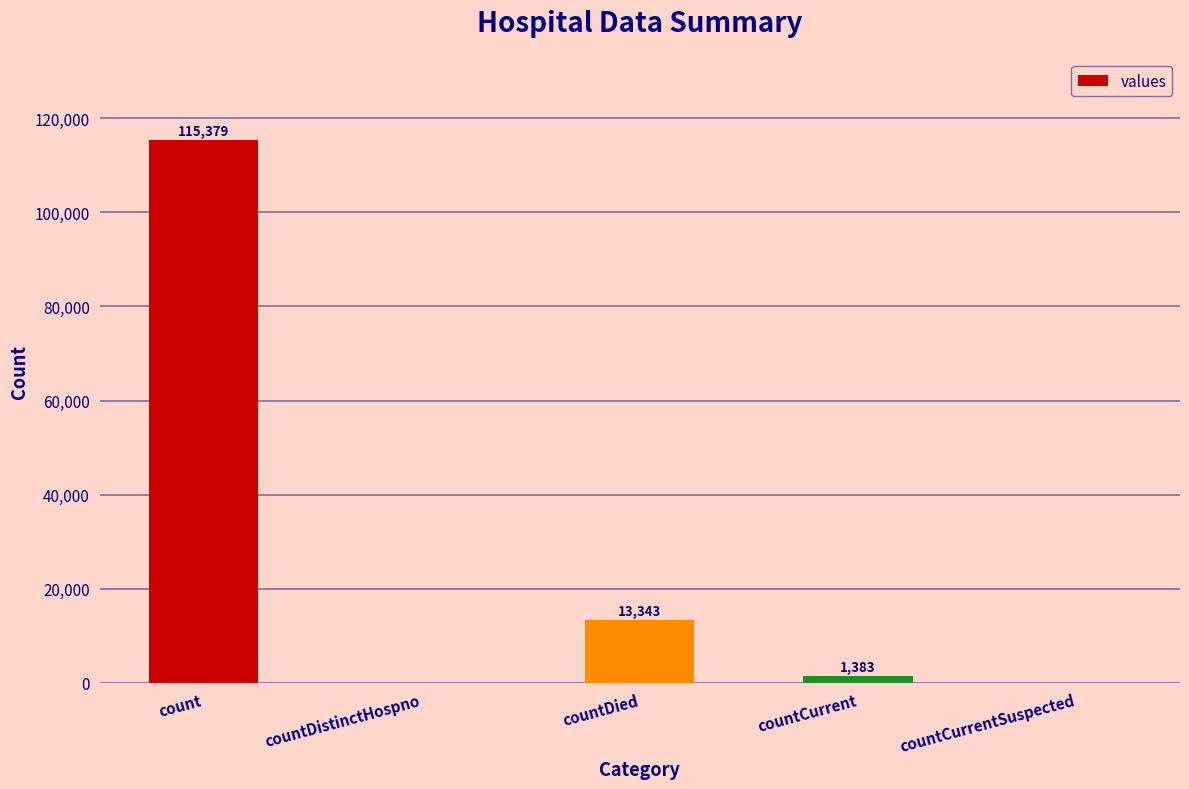

How many values are above zero?

3